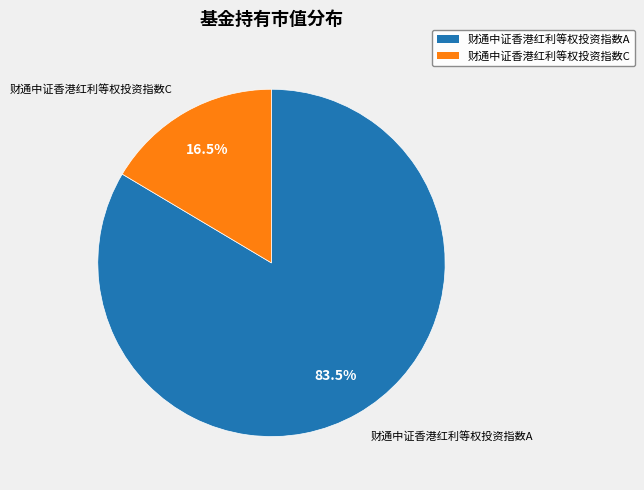

Which category accounts for the majority?

财通中证香港红利等权投资指数A